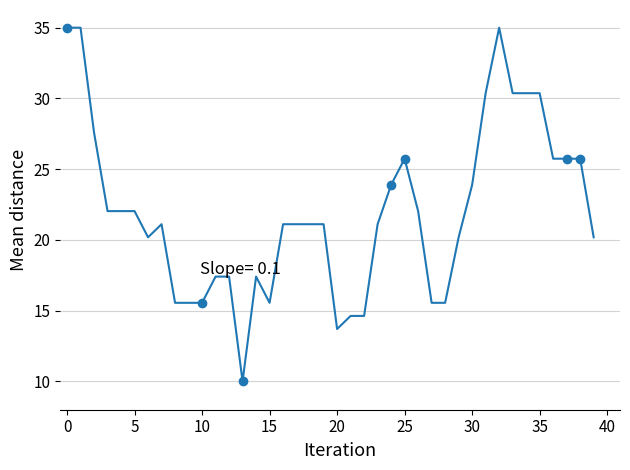

The chart shows a value of 15.6 at 28. True or false?

True